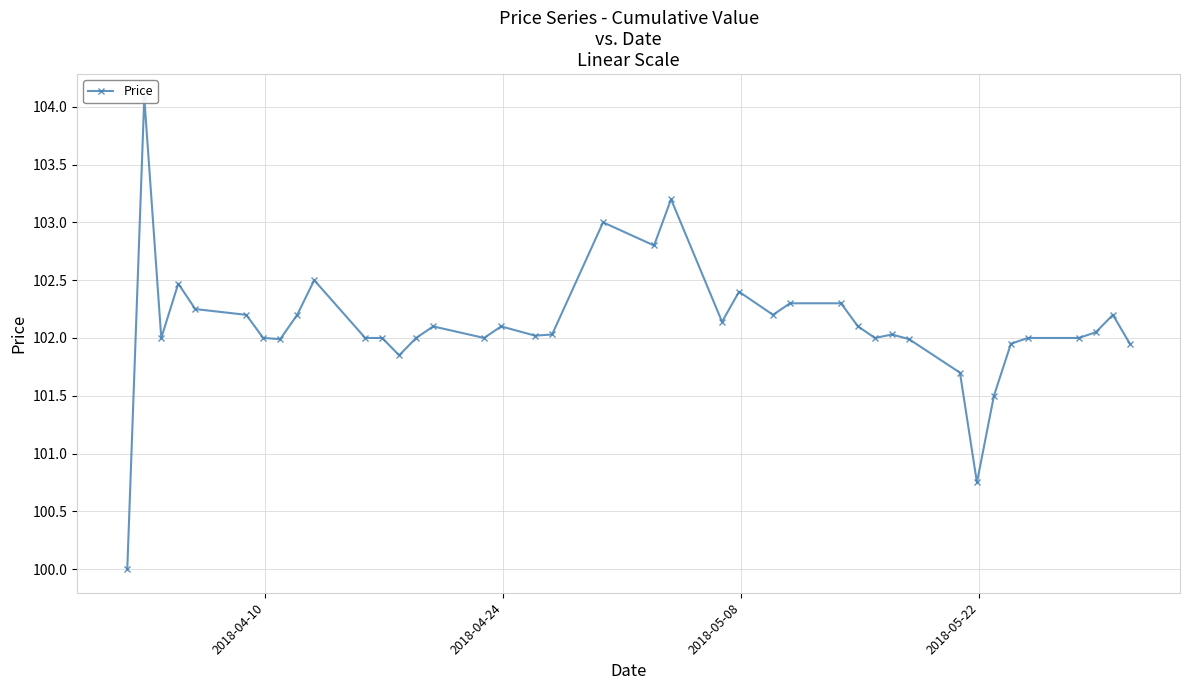

How many lines are shown in the chart?

1